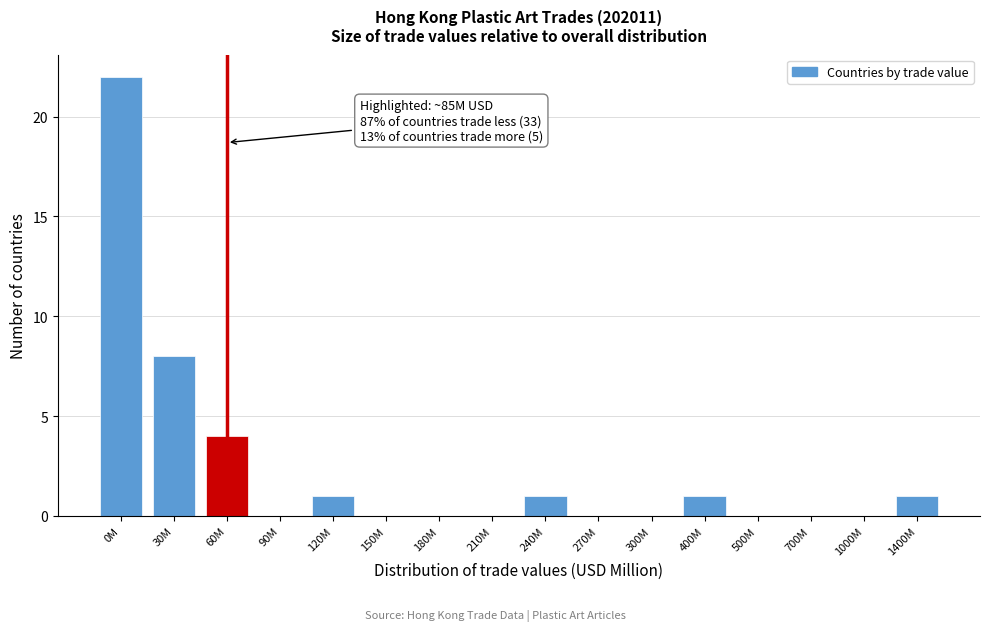

Reading left to right, what are all the values shown in this chart?

0M=22	30M=8	60M=4	90M=0	120M=1	150M=0	180M=0	210M=0	240M=1	270M=0	300M=0	400M=1	500M=0	700M=0	1000M=0	1400M=1